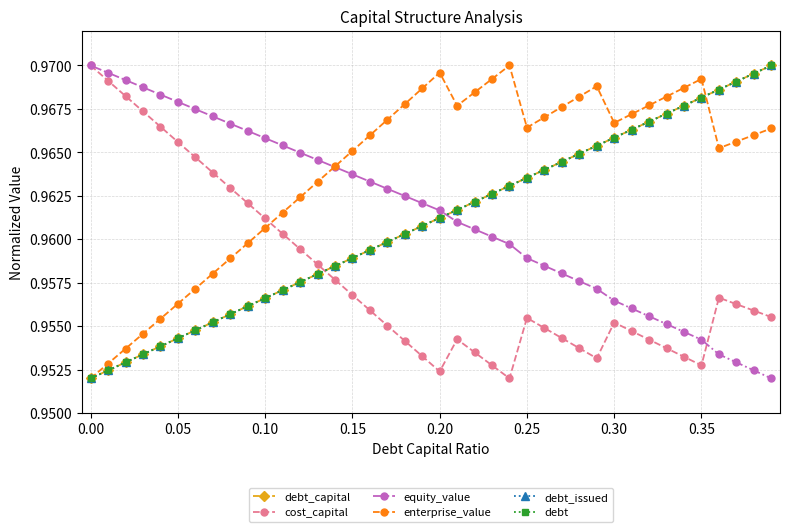

How many times do cost_capital and equity_value cross each other?

1